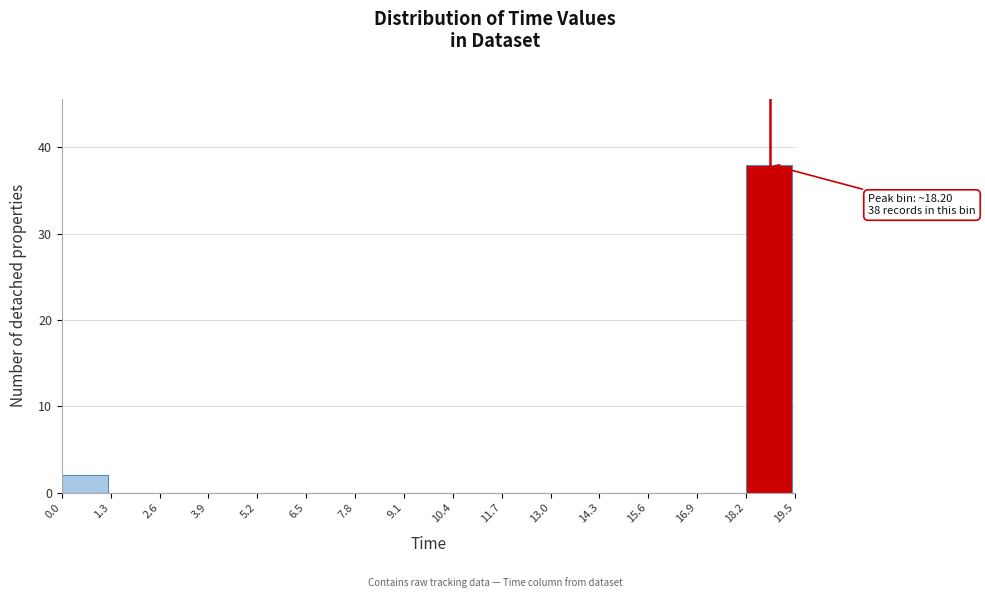

Over which range of the x-axis is the bar tallest?

18.2 to 19.5